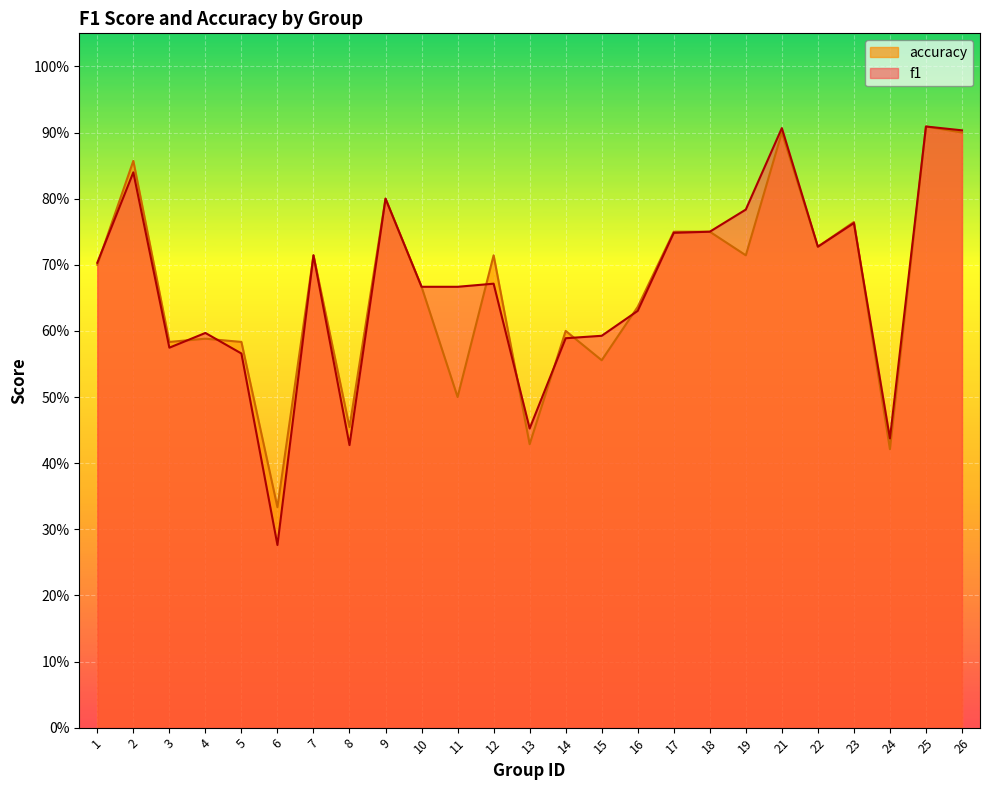

Rank the categories by f1 value from lowest to highest.

6, 8, 24, 13, 5, 3, 14, 15, 4, 16, 10, 11, 12, 1, 7, 22, 17, 18, 23, 19, 9, 2, 26, 21, 25